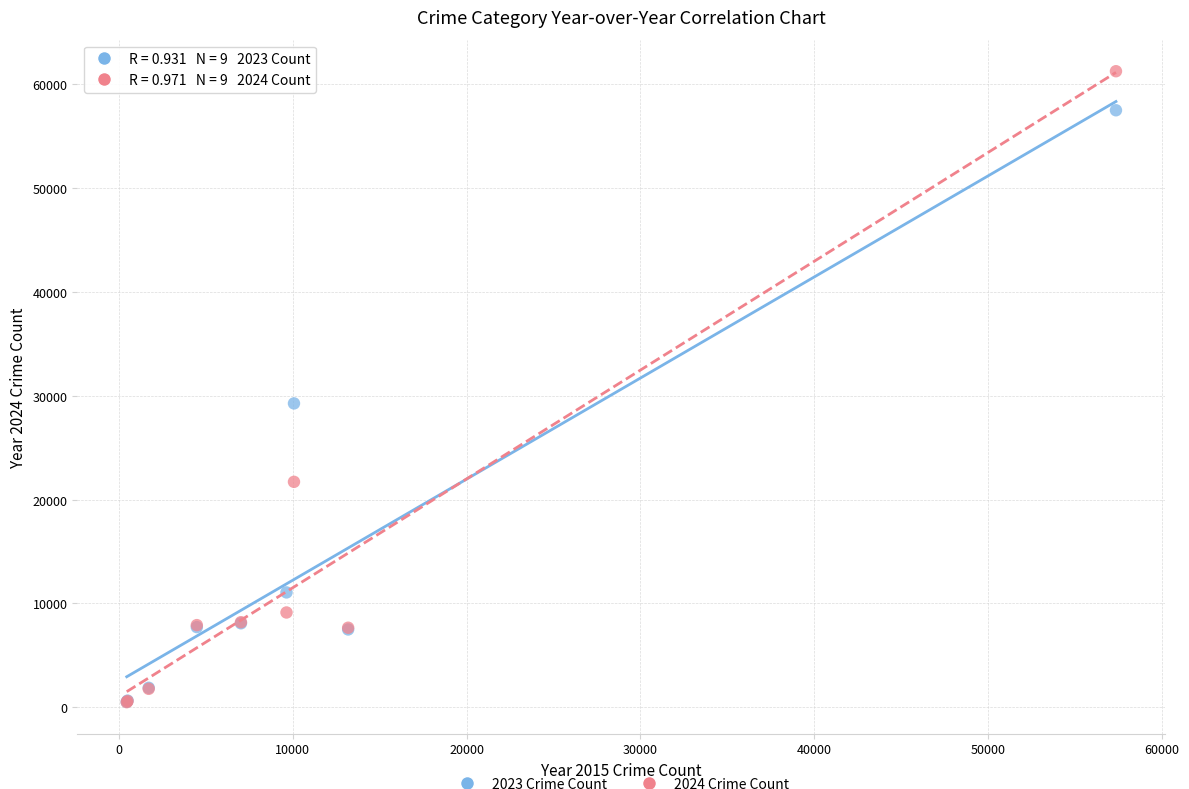

Across all series, what Y value is closest to 30863?

29254